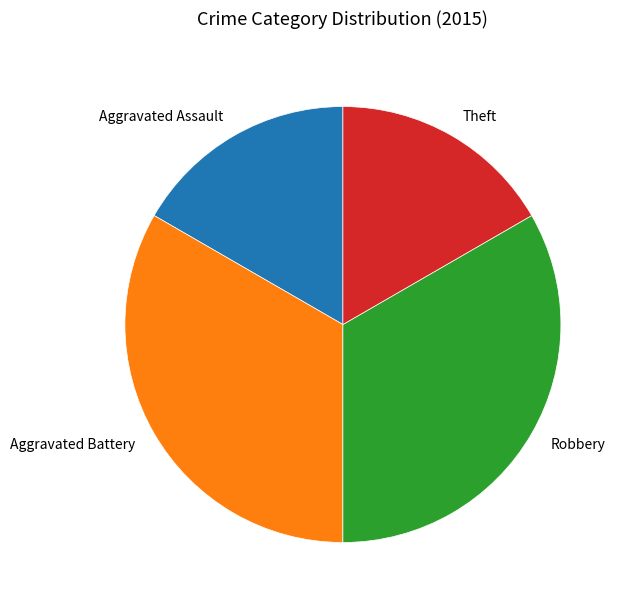

Between Robbery and Aggravated Assault, which is larger?

Robbery